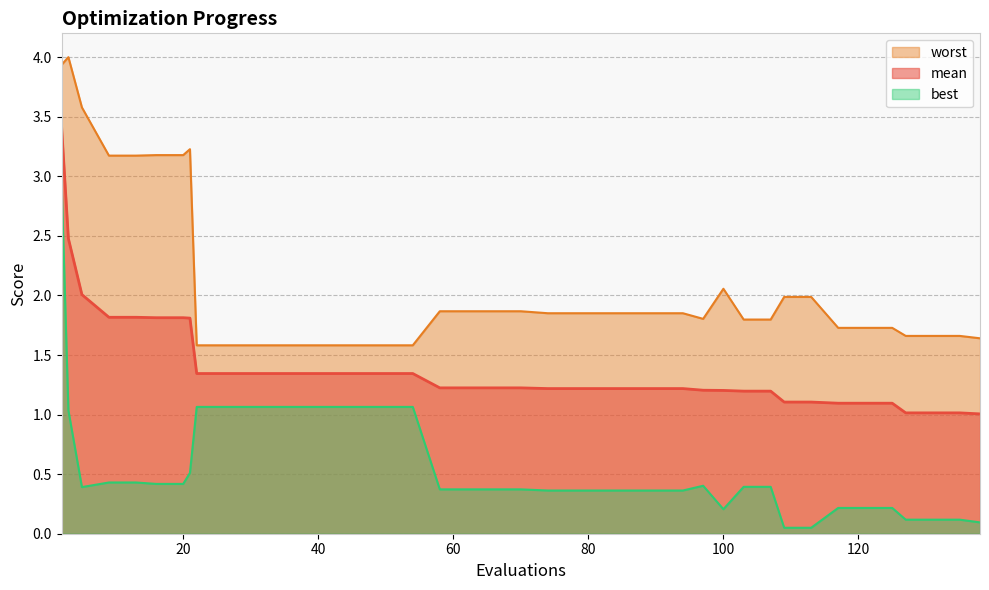

At which category is the sum across all series the highest?

2